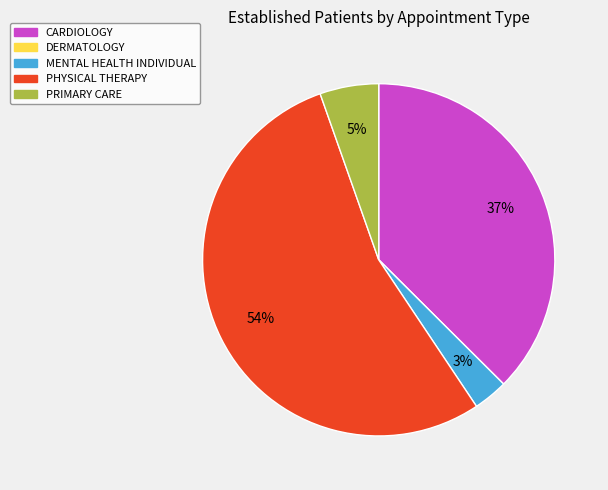

Which has a higher value, CARDIOLOGY or PHYSICAL THERAPY?

PHYSICAL THERAPY